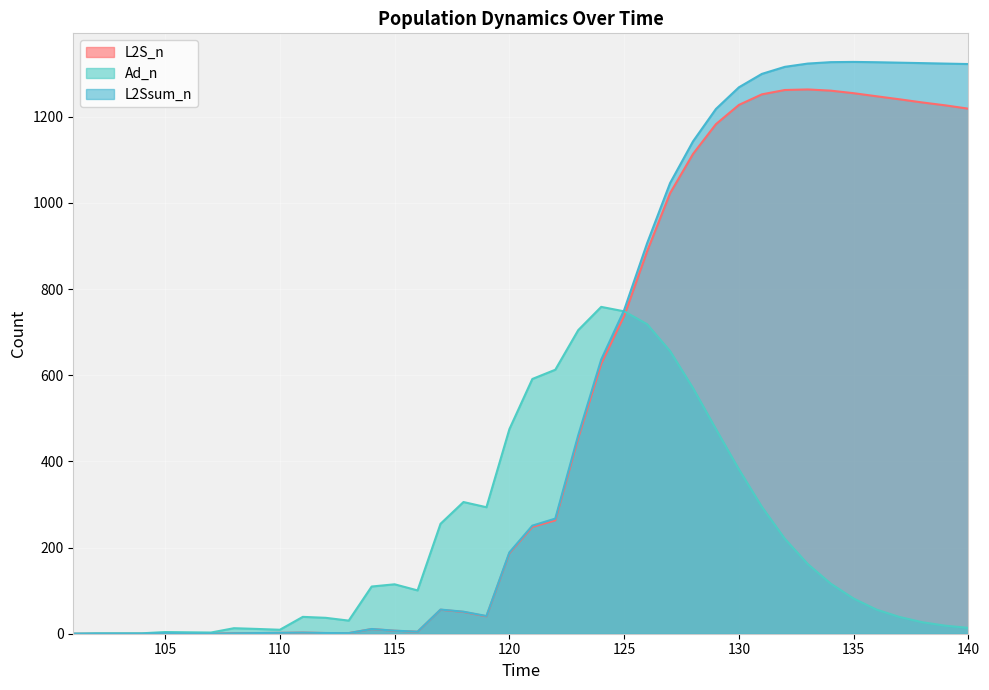

The L2S_n series shows 0.0 at 101. True or false?

True